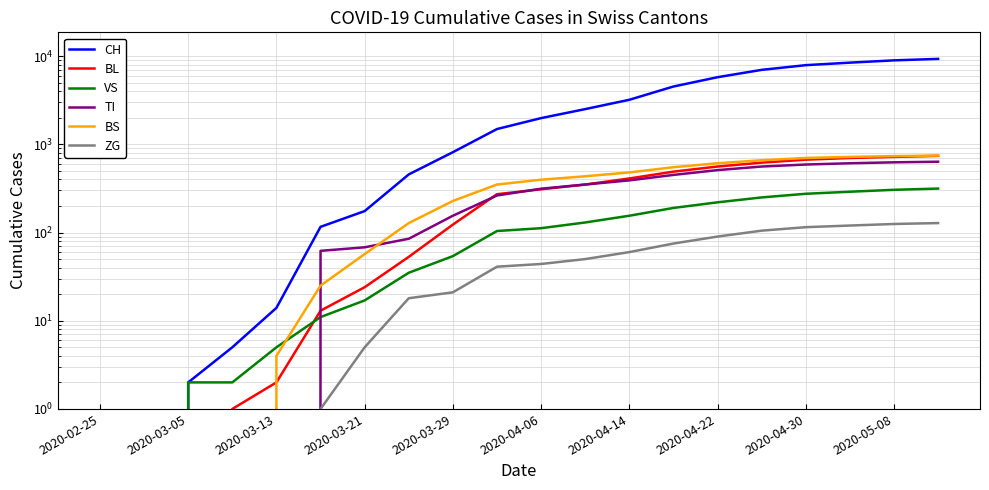

True or false: ZG and VS intersect in this chart.

False